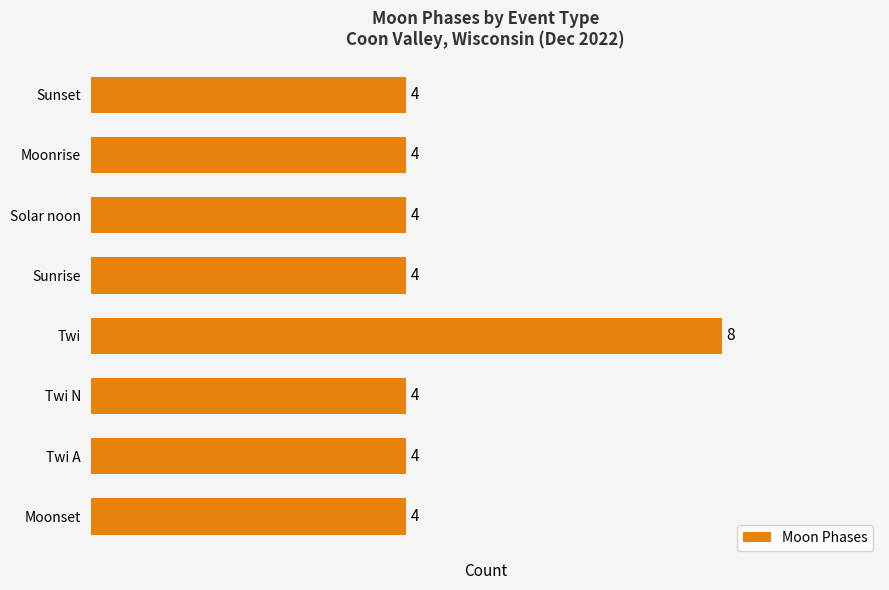

What is the difference between the maximum and minimum values?

4